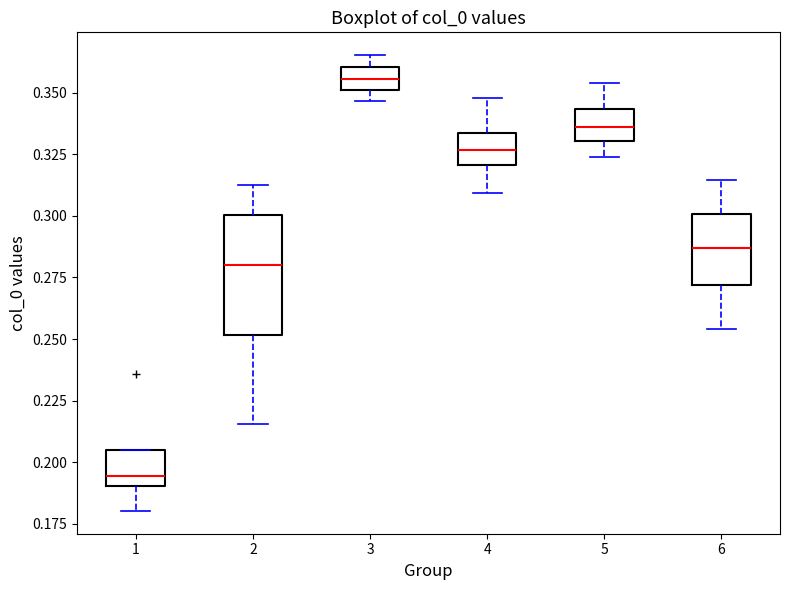

Reading left to right, read every box against the y-axis: the position of its median line, the range the box covers, and the ends of its whiskers. The values are not printed on the chart, so give them approximately, as read against the axis.

1: median 0.195, box 0.190 to 0.205, whiskers 0.180 to 0.205
2: median 0.280, box 0.250 to 0.300, whiskers 0.215 to 0.310
3: median 0.355, box 0.350 to 0.360, whiskers 0.345 to 0.365
4: median 0.325, box 0.320 to 0.335, whiskers 0.310 to 0.350
5: median 0.335, box 0.330 to 0.345, whiskers 0.325 to 0.355
6: median 0.285, box 0.270 to 0.300, whiskers 0.255 to 0.315